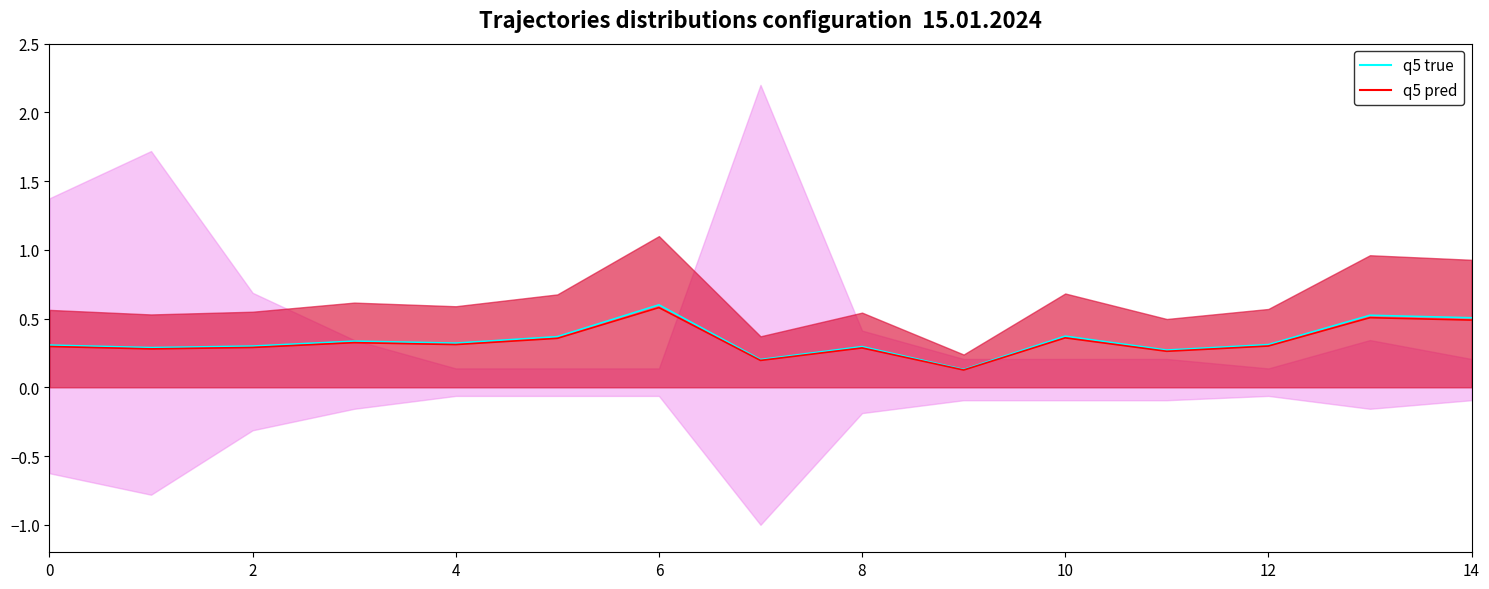

Reading left to right, what are all the values shown in this chart?

0.3	0.3	0.3	0.3	0.3	0.4	0.6	0.2	0.3	0.1	0.4	0.3	0.3	0.5	0.5